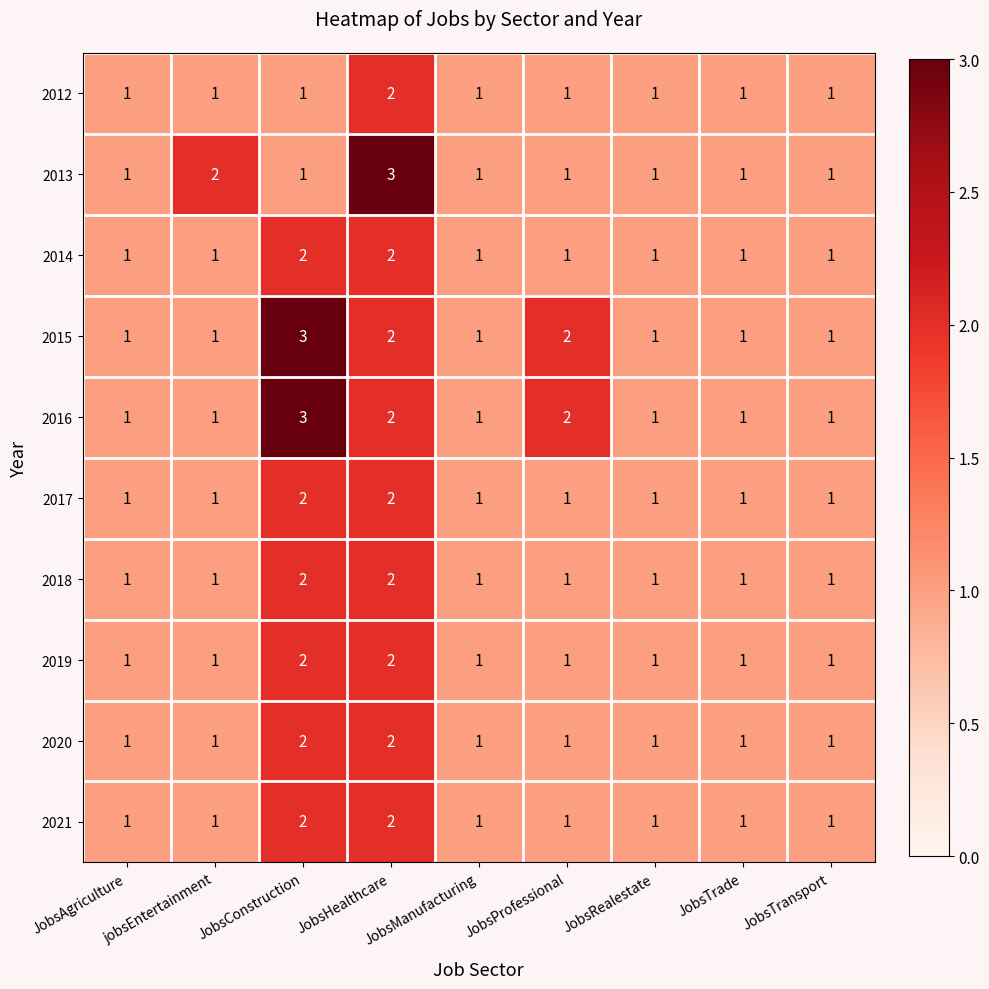

Is the value of 2015 at JobsManufacturing greater than the value of 2014 at JobsHealthcare?

No